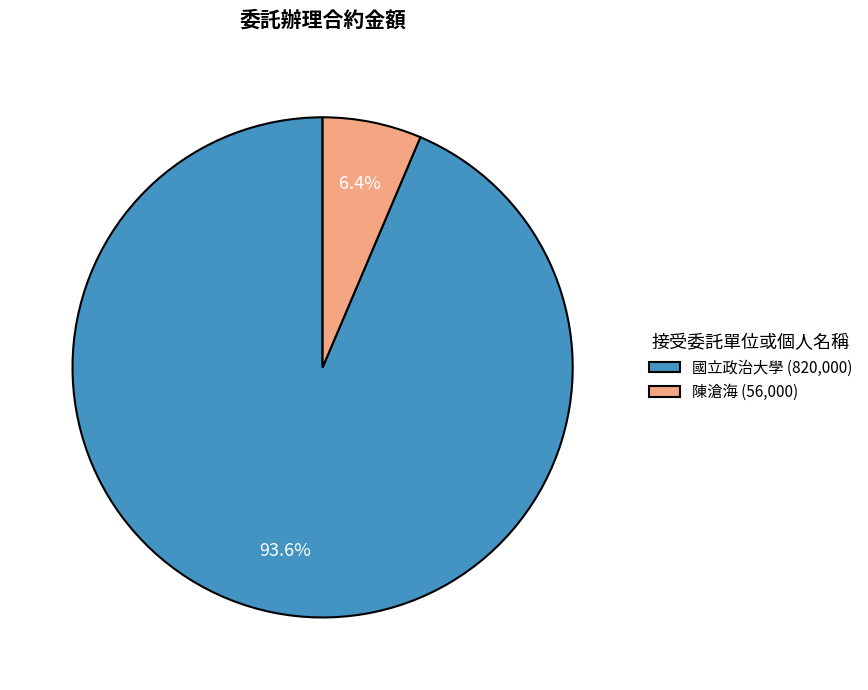

Combined, do 國立政治大學 and 陳滄海 account for over 50%?

Yes